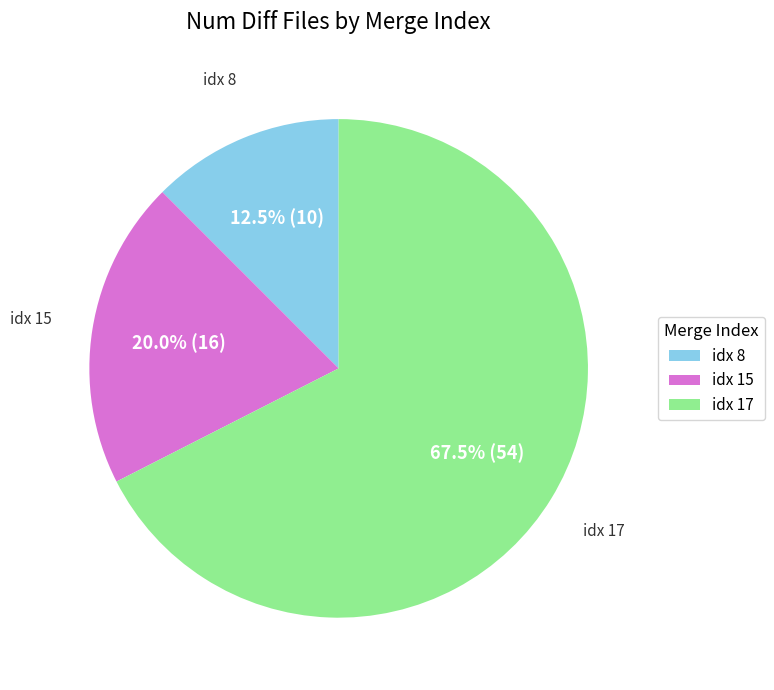

How many slices are in this pie chart?

3